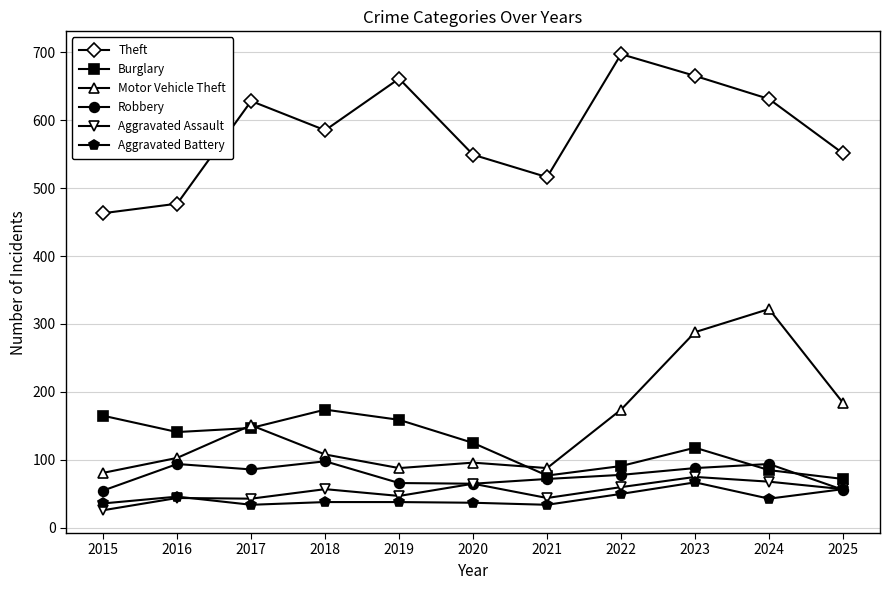

True or false: Burglary has a value of 125 at 2020.

True